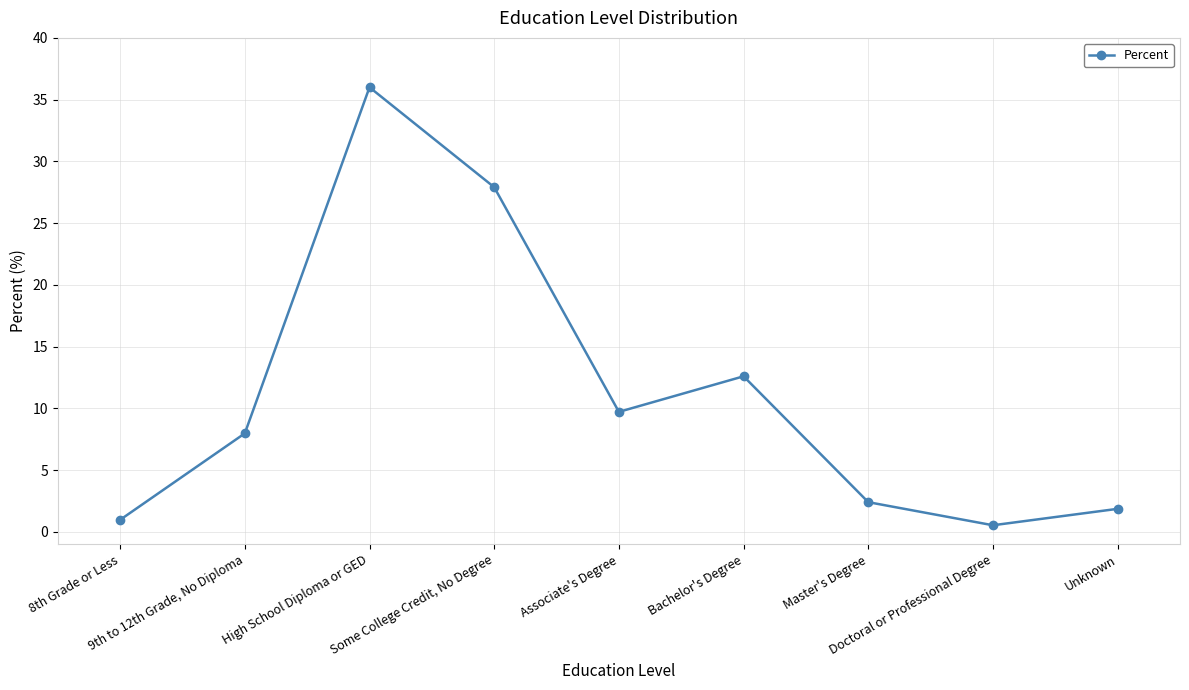

List the labels in order of value, smallest first.

Doctoral or Professional Degree, 8th Grade or Less, Unknown, Master's Degree, 9th to 12th Grade, No Diploma, Associate's Degree, Bachelor's Degree, Some College Credit, No Degree, High School Diploma or GED